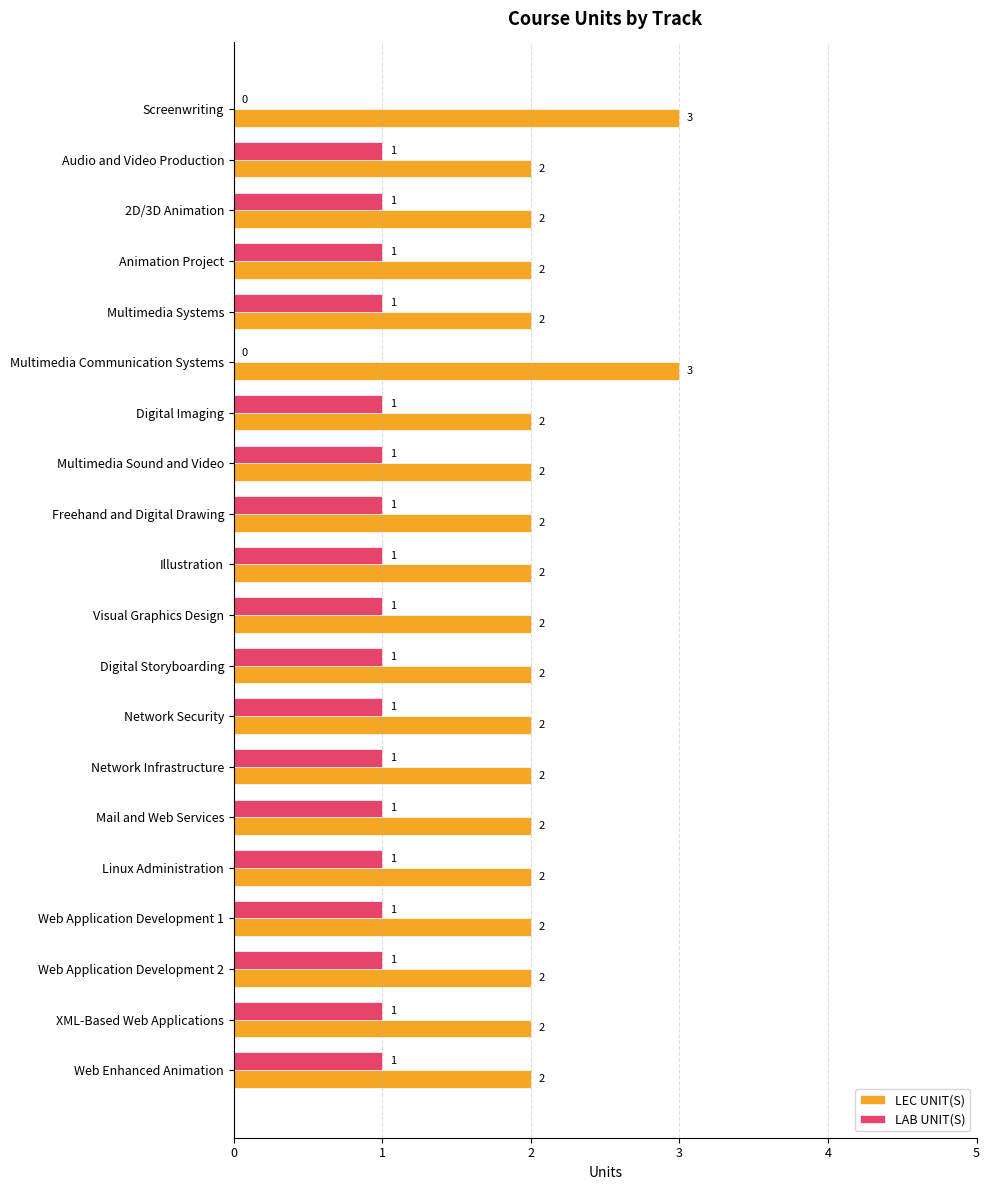

Is the value of LAB UNIT(S) at Audio and Video Production greater than the value of LEC UNIT(S) at Multimedia Sound and Video?

No